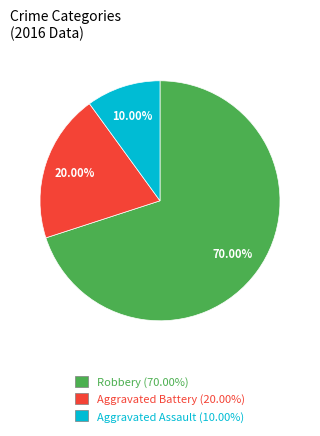

Between Aggravated Battery and Aggravated Assault, which is larger?

Aggravated Battery